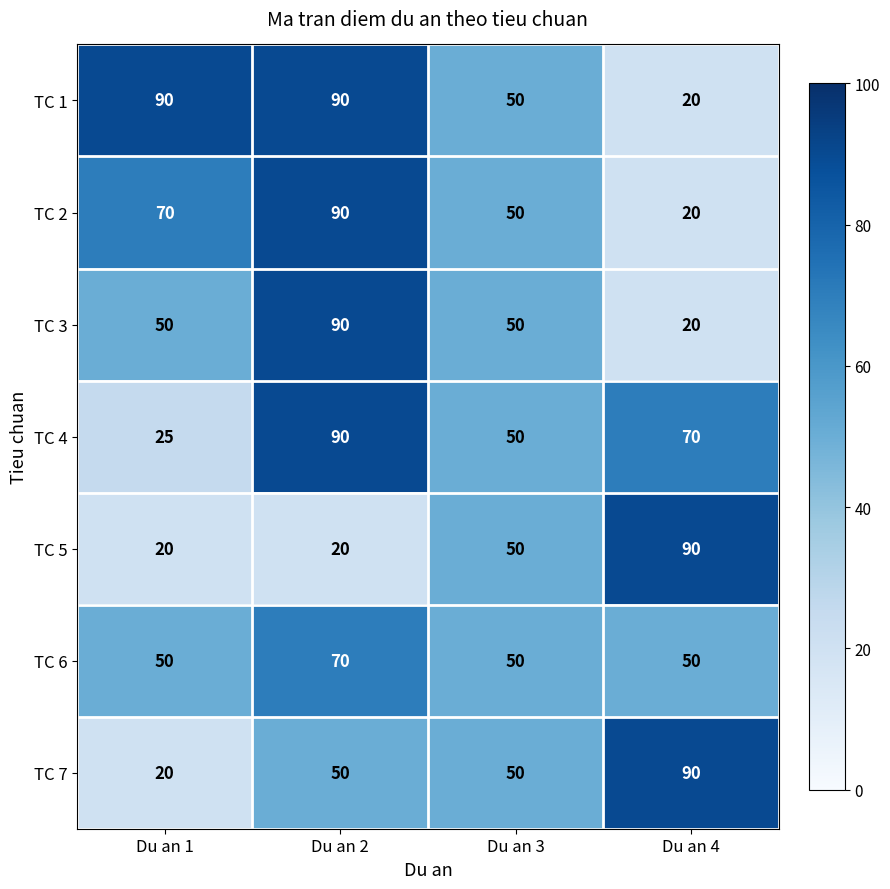

What value does the TC 5 series have at Du an 4, to the nearest 10?

90